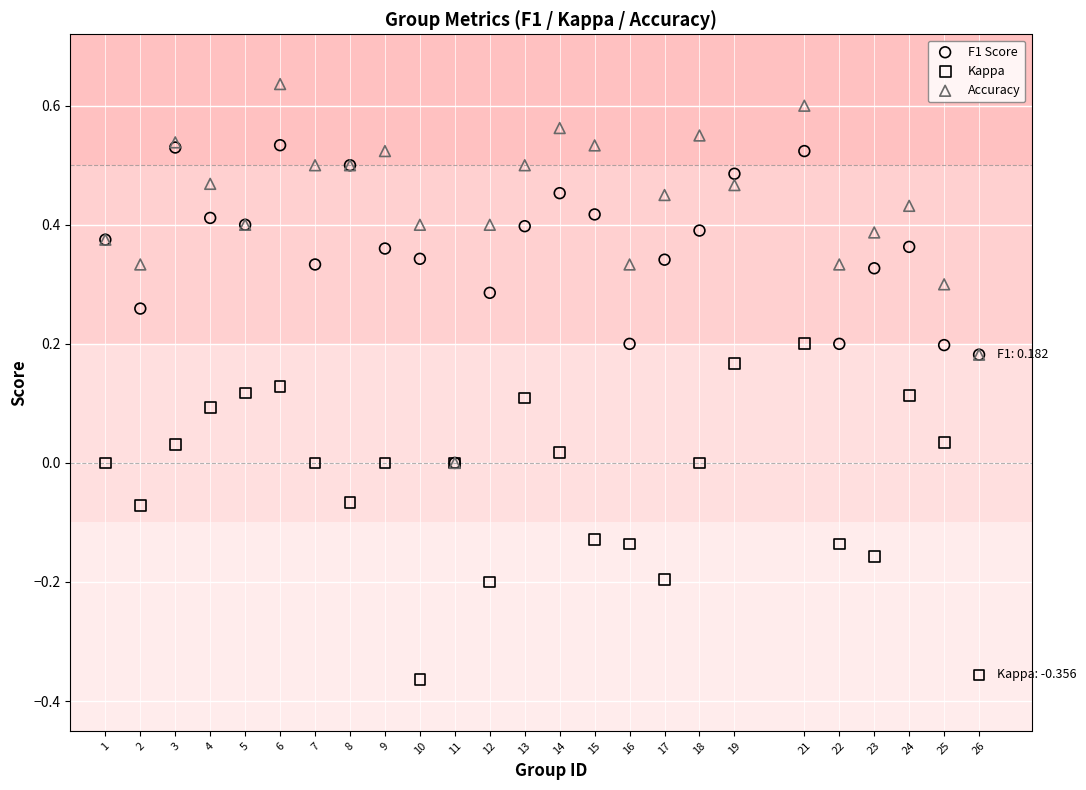

Which series reaches the maximum Y coordinate?

Accuracy